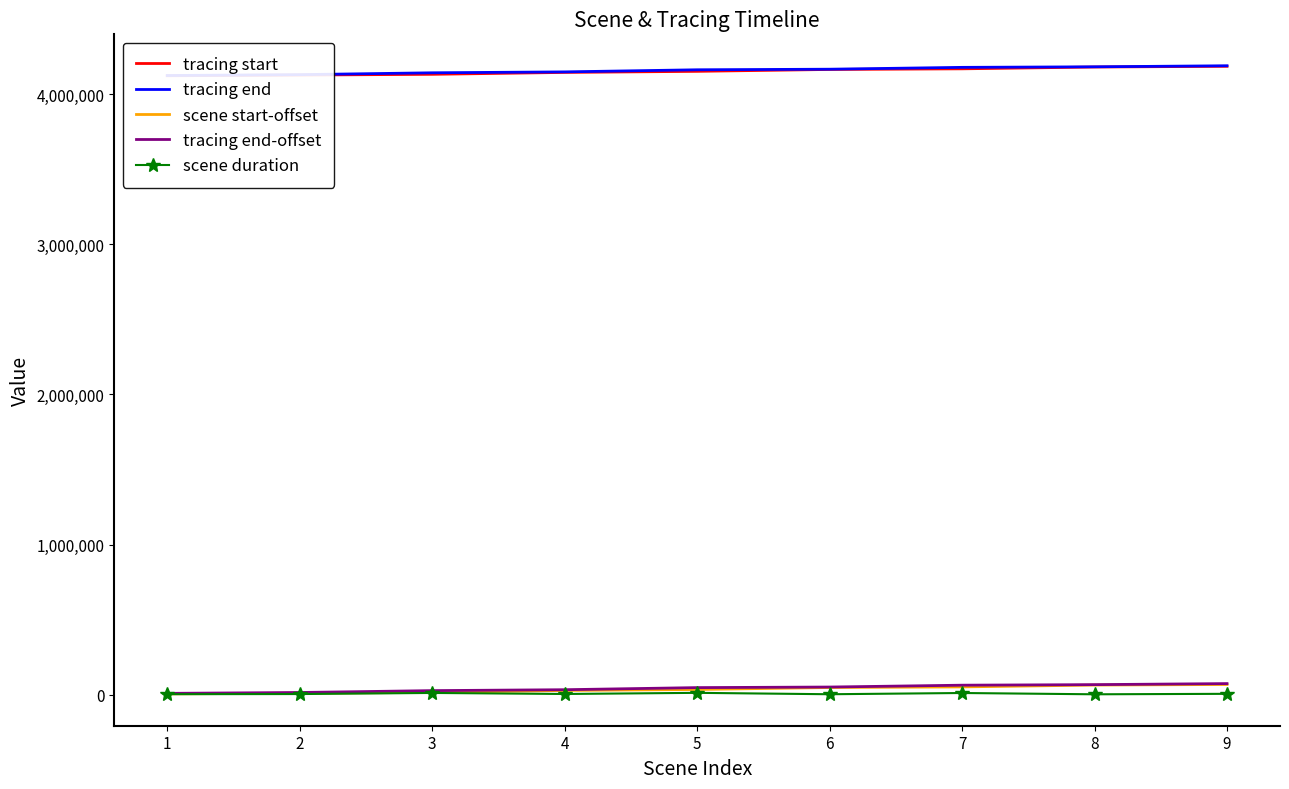

Reading right to left, what are all the values shown in this chart?

tracing start: 4184783	4180028	4167960	4163803	4151235	4144030	4131448	4126368	4121873
tracing end: 4188383	4181447	4177755	4165439	4161653	4147617	4141587	4129119	4123338
scene start-offset: 68131	64335	52036	47984	34871	28418	15516	10325	5498
tracing end-offset: 74080	67144	63452	51136	47350	33314	27284	14816	9035
scene duration: 5949	2809	11416	3152	12479	4896	11768	4491	3537